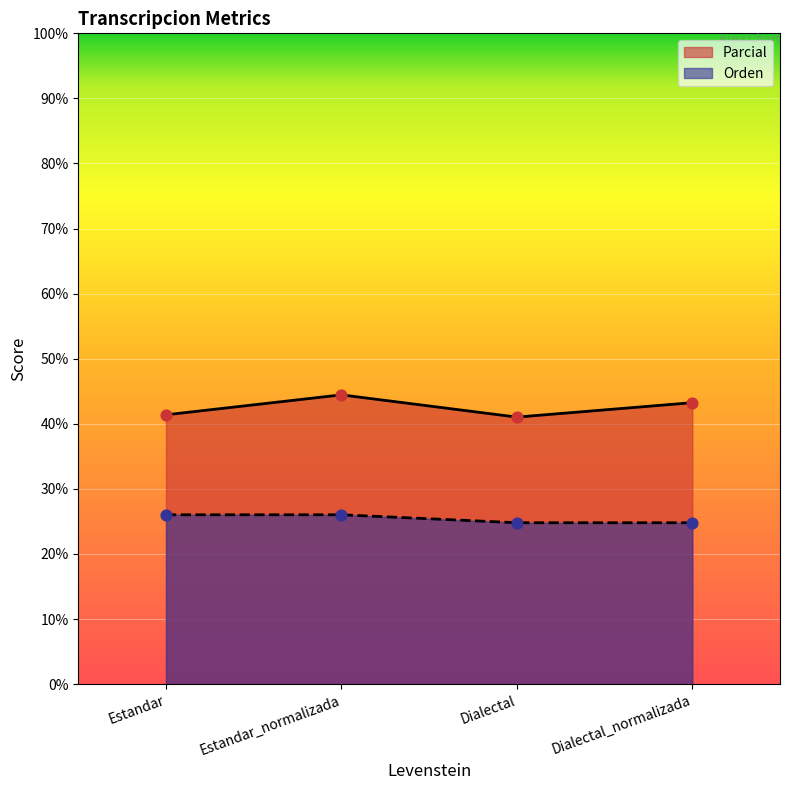

What are all the series names shown in the legend?

Parcial, Orden